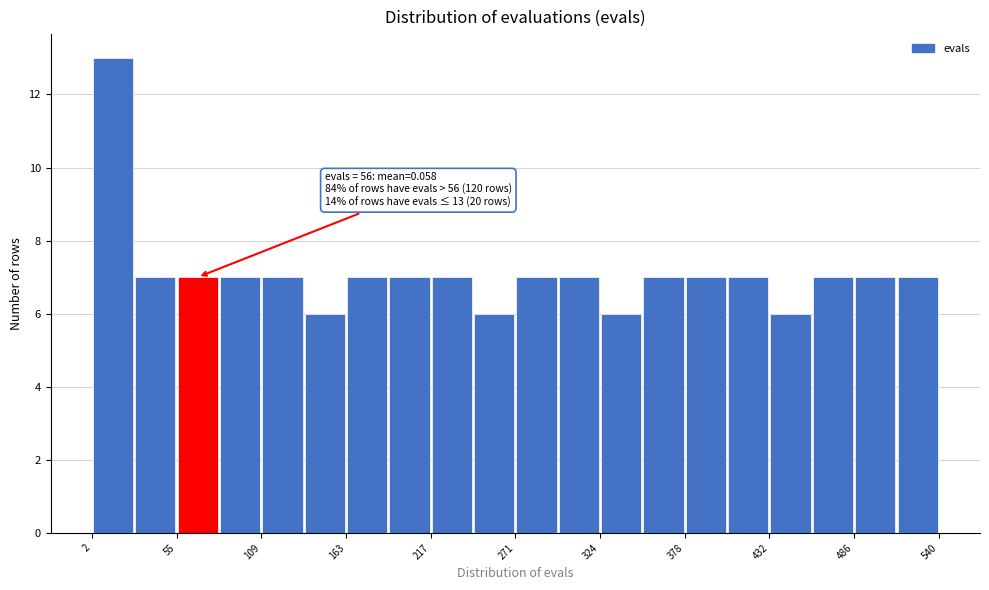

Read against the x-axis, roughly where is the centre of the tallest bar?

20